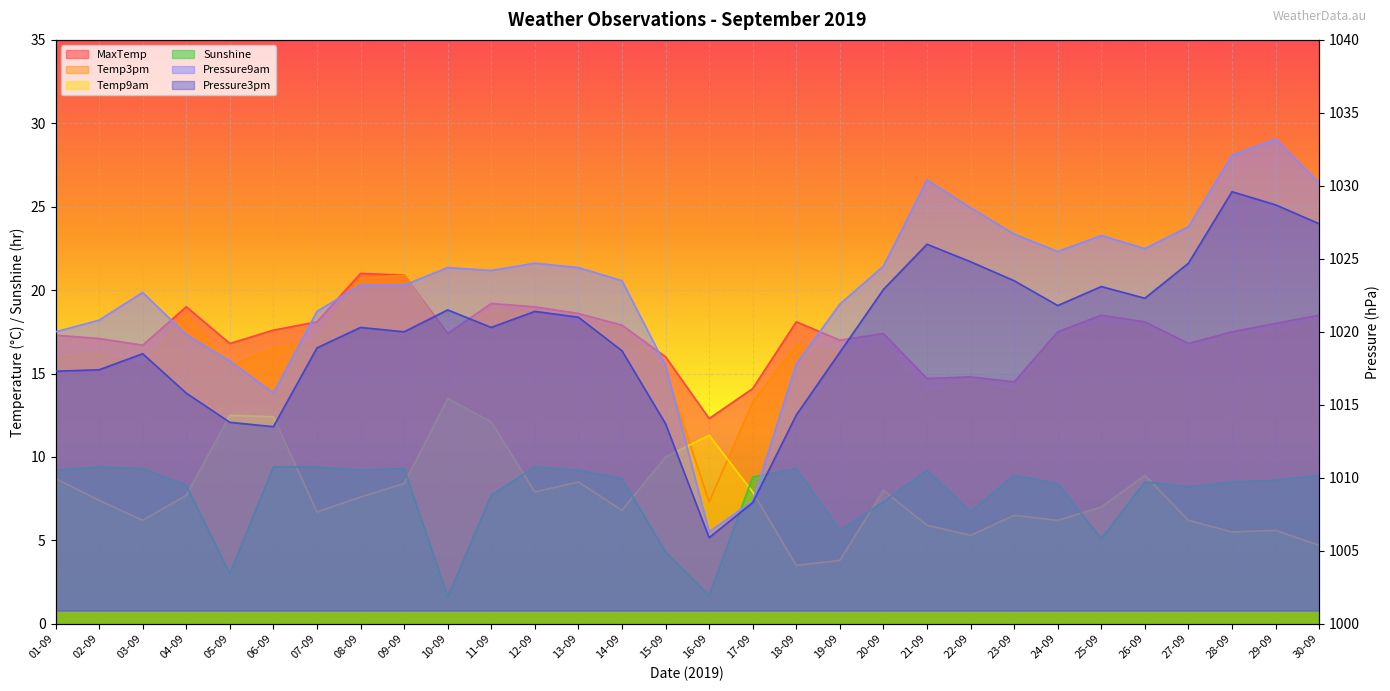

In MaxTemp, how many points are higher than both neighbors (excluding endpoints)?

7